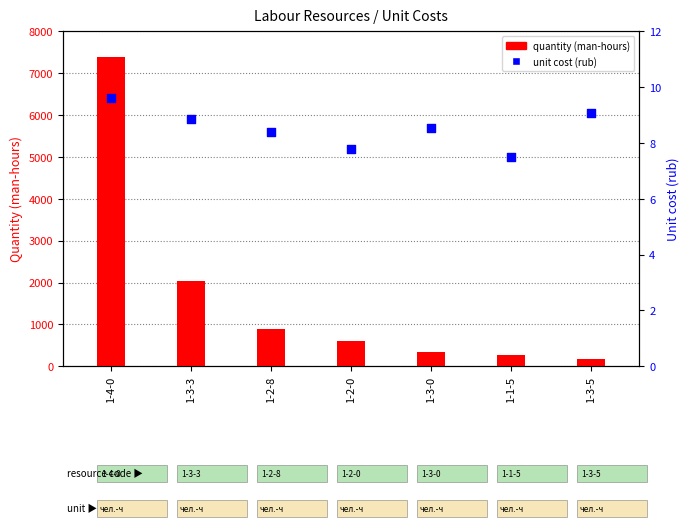

What are all the series names shown in the legend?

quantity (man-hours), unit cost (rub)